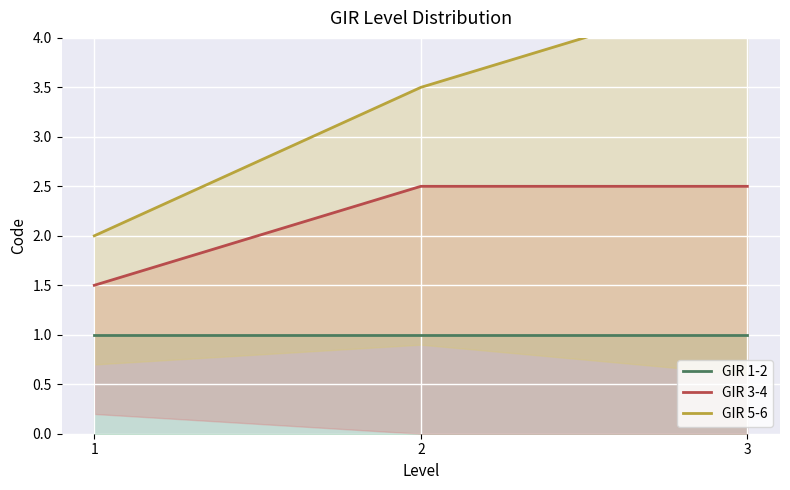

How many data points in GIR 5-6 are less than 3?

1